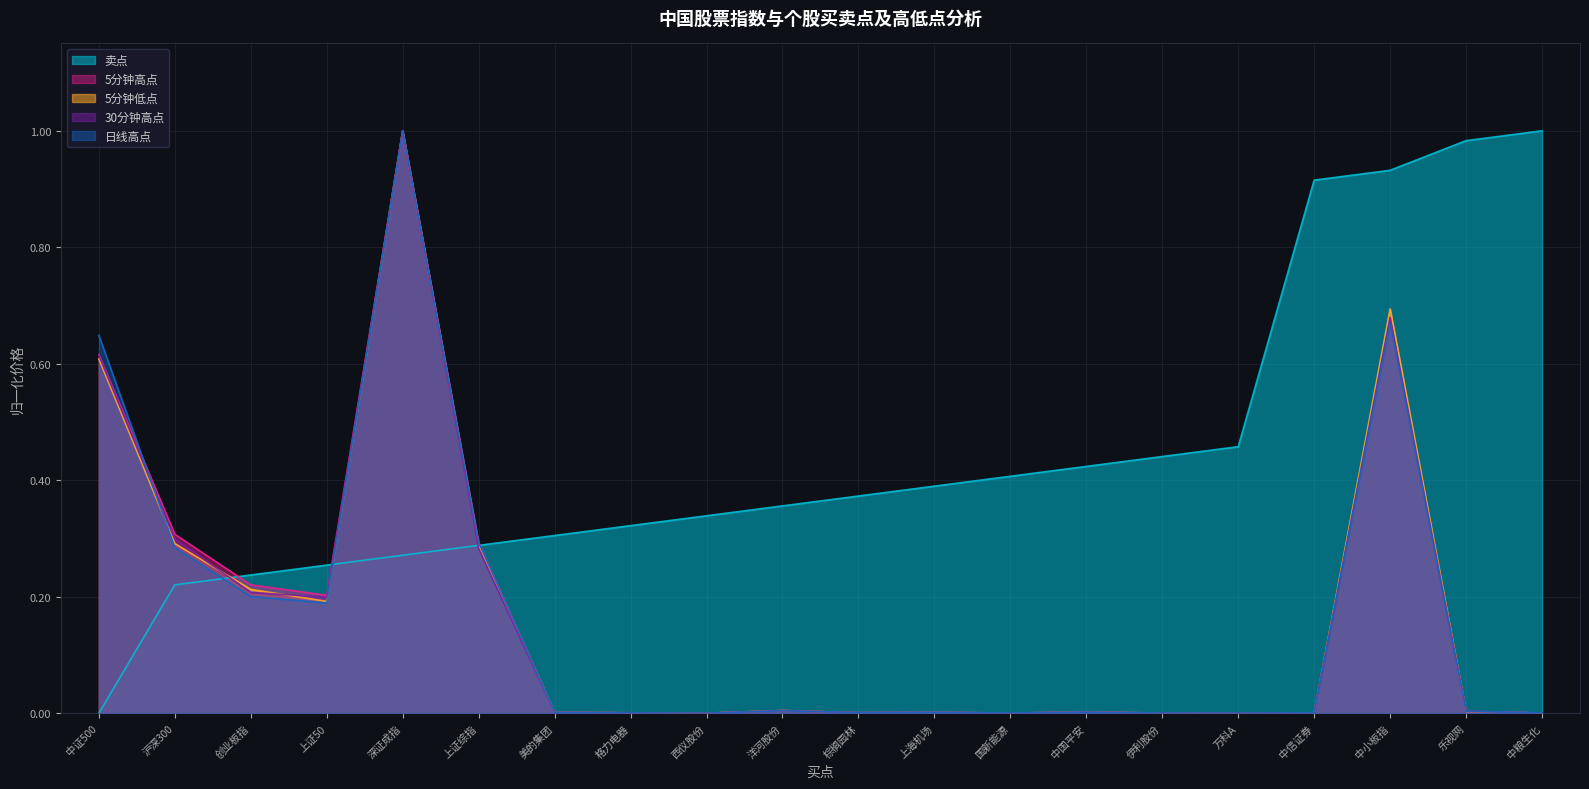

True or false: 5分钟高点 and 30分钟高点 cross at least once.

True